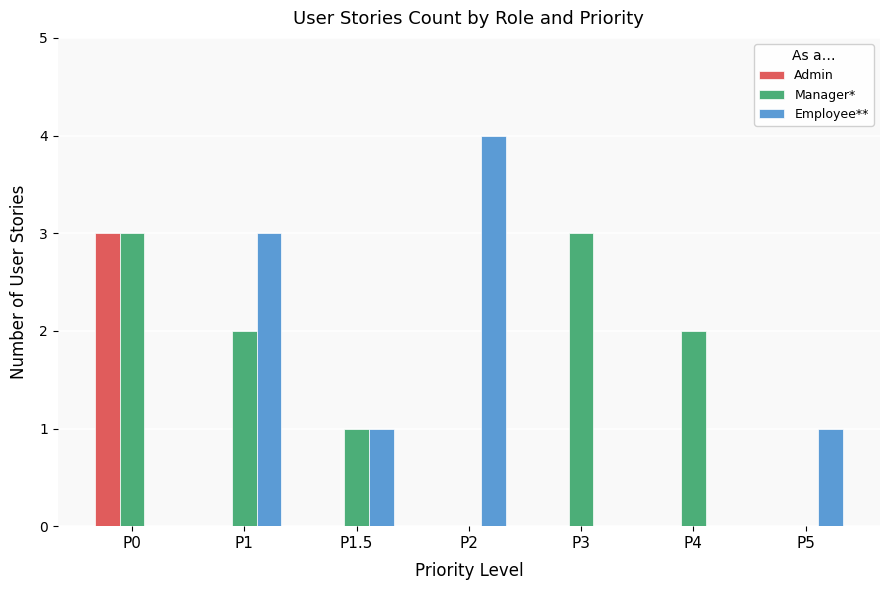

Reading left to right, transcribe all the data shown in this chart.

Admin: P0=3	P1=0	P1.5=0	P2=0	P3=0	P4=0	P5=0
Manager*: P0=3	P1=2	P1.5=1	P2=0	P3=3	P4=2	P5=0
Employee**: P0=0	P1=3	P1.5=1	P2=4	P3=0	P4=0	P5=1